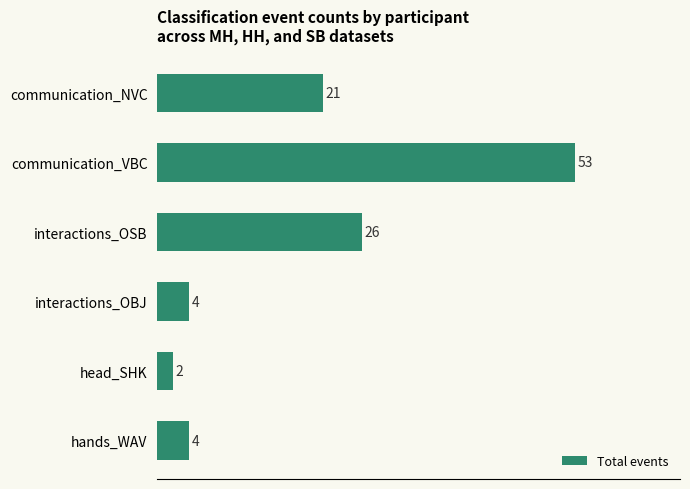

Which has a higher value, interactions_OBJ or interactions_OSB?

interactions_OSB